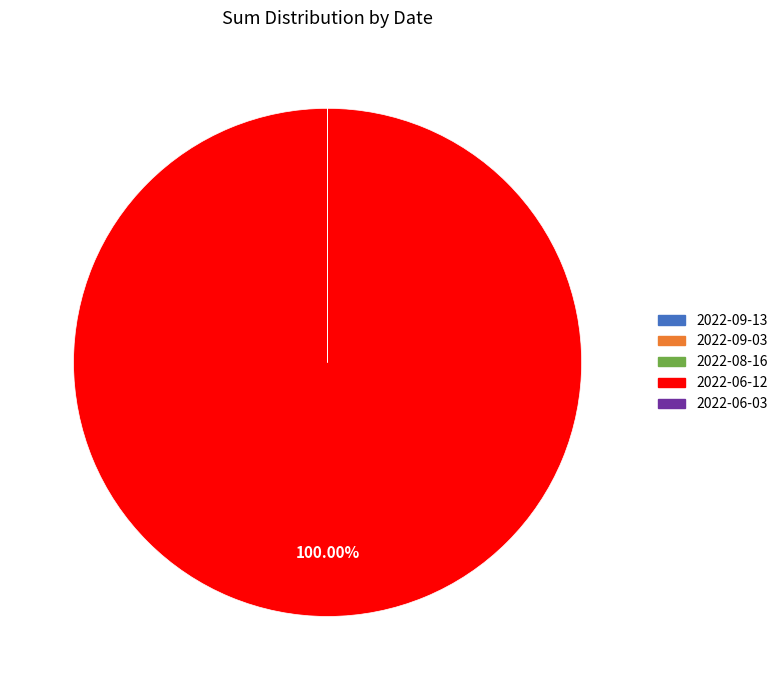

Is there a majority slice in this chart?

Yes